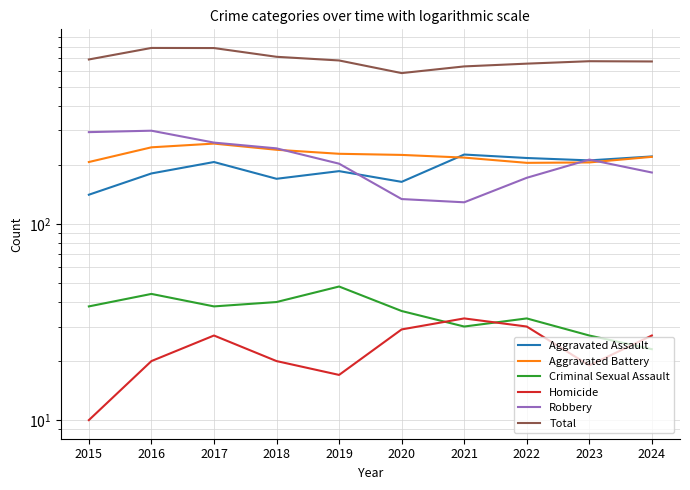

At which label does Robbery first exceed 213?

2015